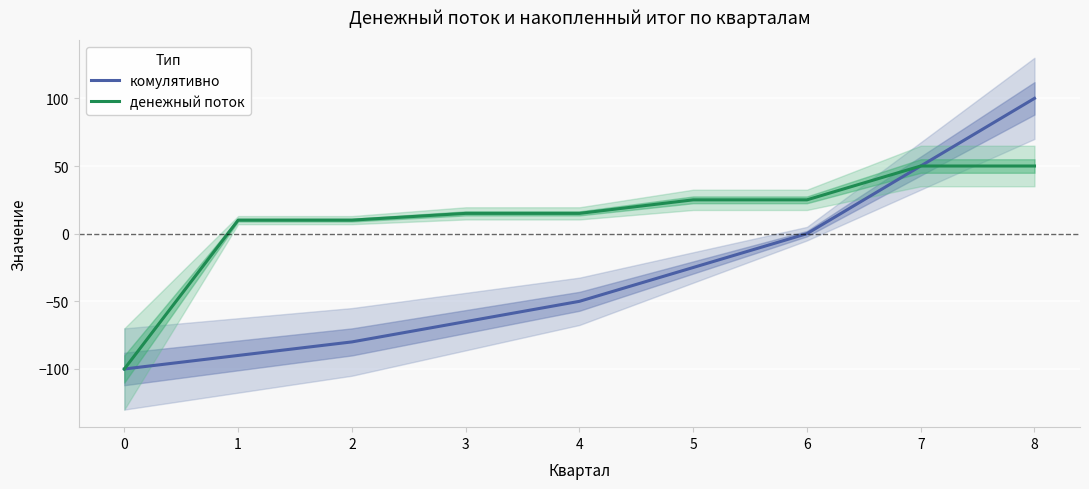

What is the difference between the денежный поток values at 4 and 1?

5